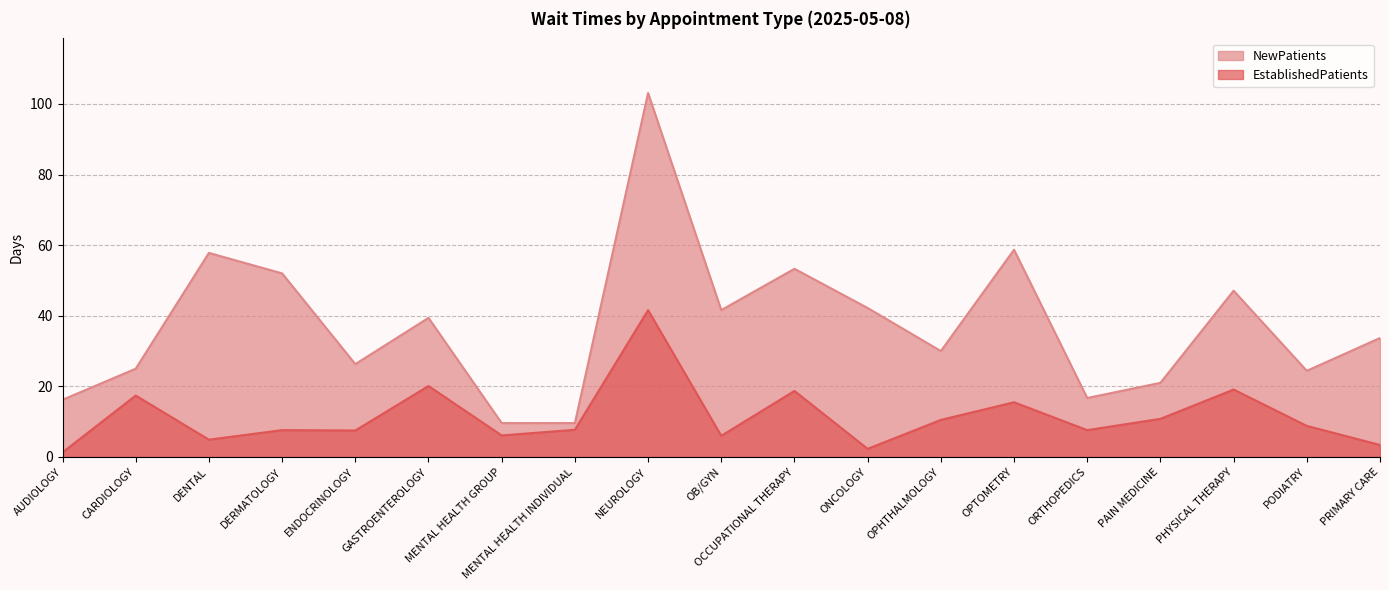

Which series has the largest total across all categories?

NewPatients